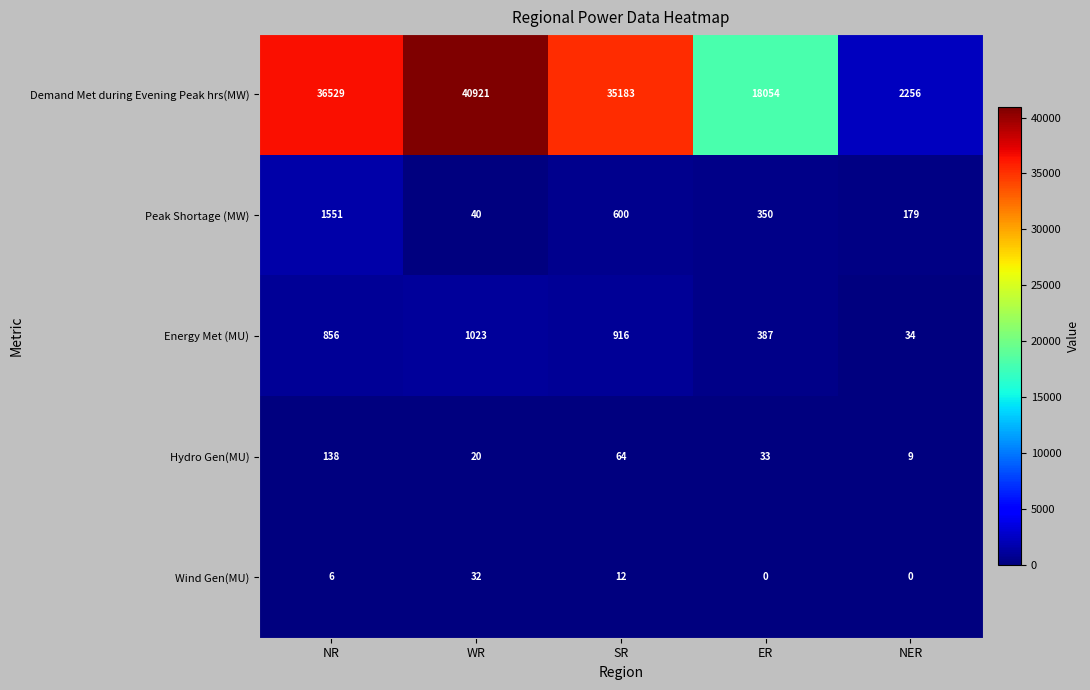

The Peak Shortage (MW) series shows 611 at ER. True or false?

False